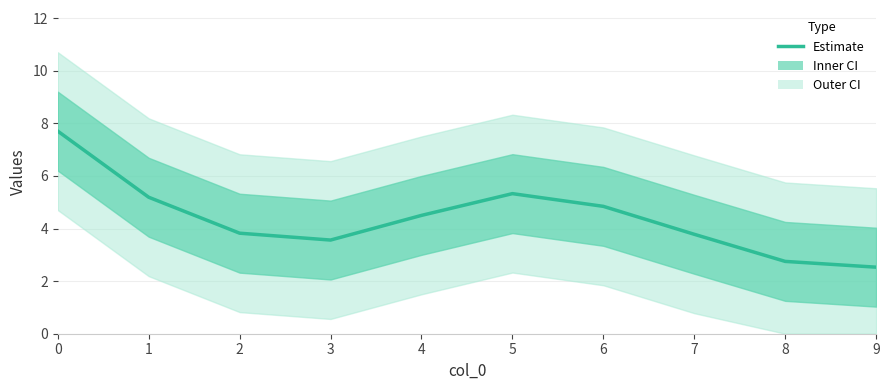

Reading left to right, what are all the values shown in this chart?

7.7	5.2	3.8	3.6	4.5	5.3	4.8	3.8	2.7	2.5